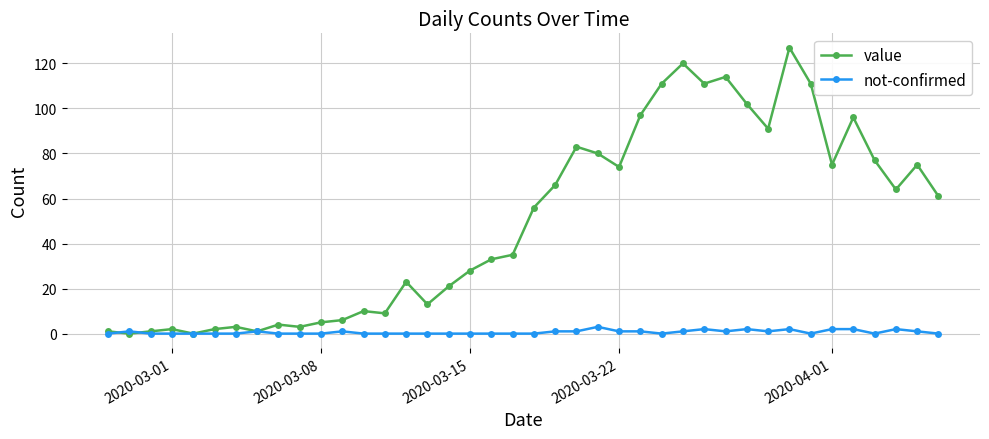

Which series has the largest total across all categories?

value